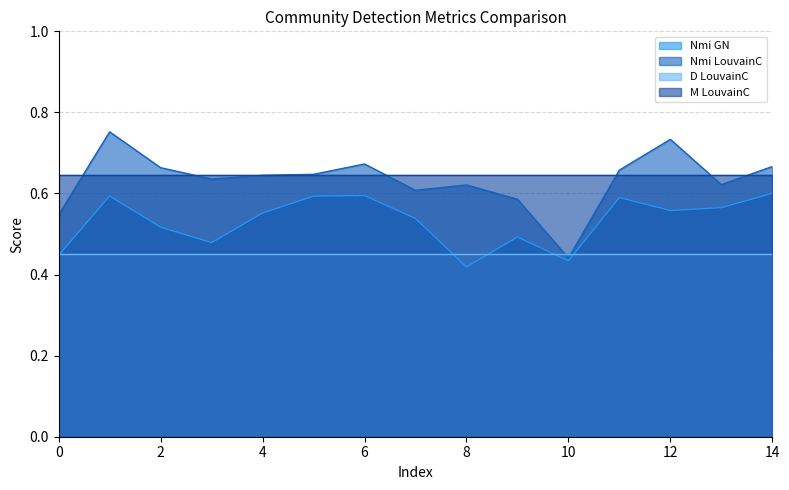

True or false: Nmi GN and Nmi LouvainC intersect in this chart.

False